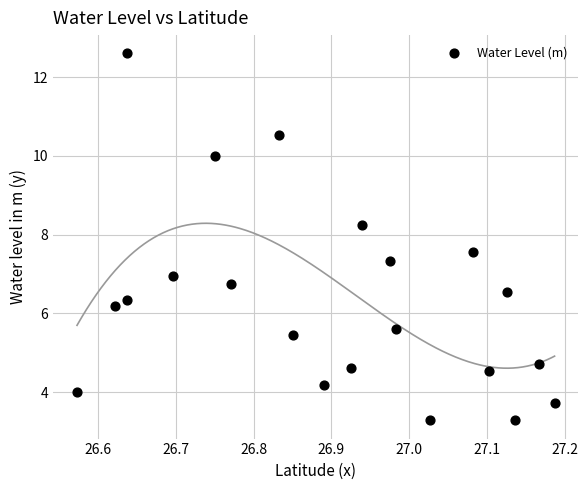

What is the range of X values (max minus min)?

0.6